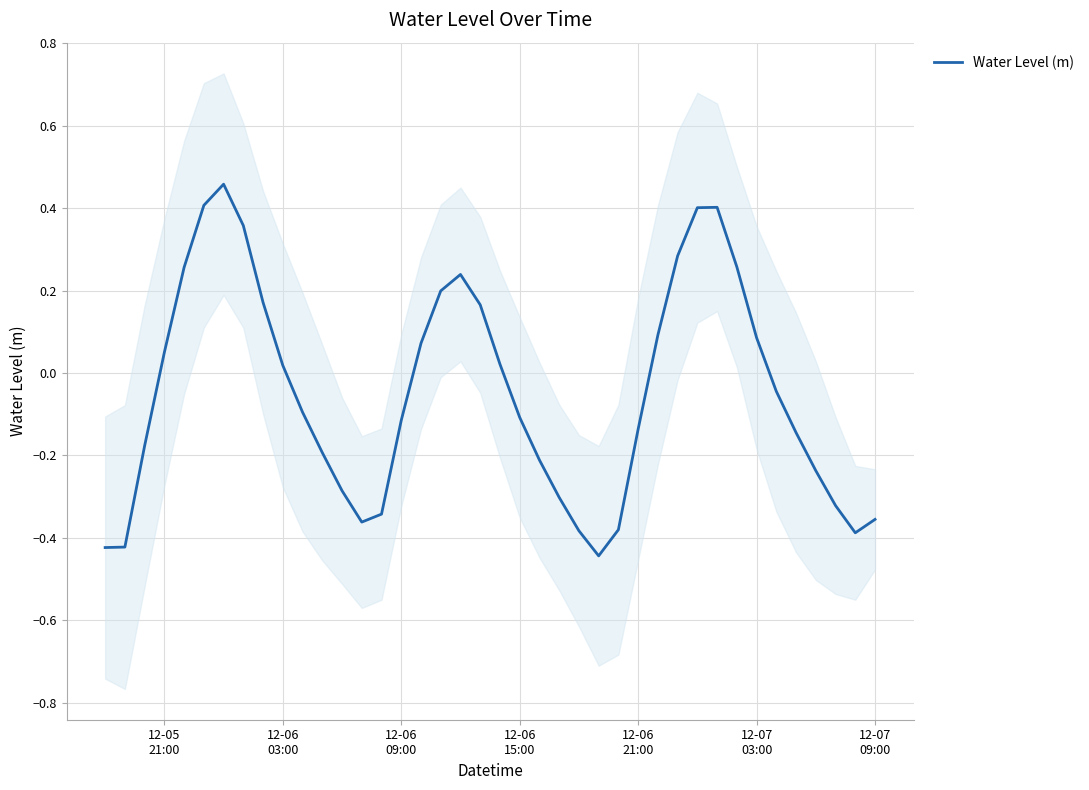

What is the difference between the second highest and minimum values?

0.9